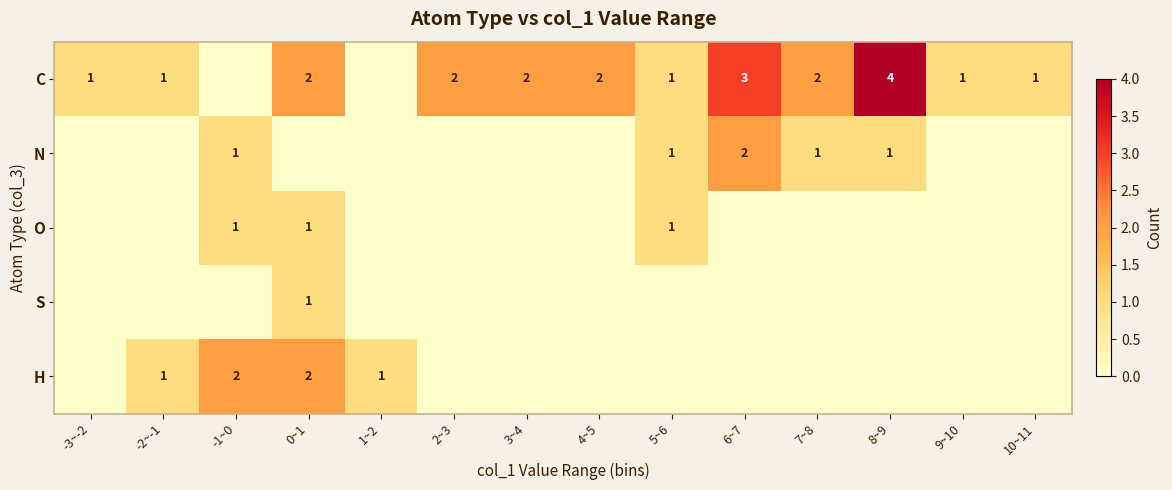

Rank the series at 4~5 from lowest to highest value.

N, O, S, H, C